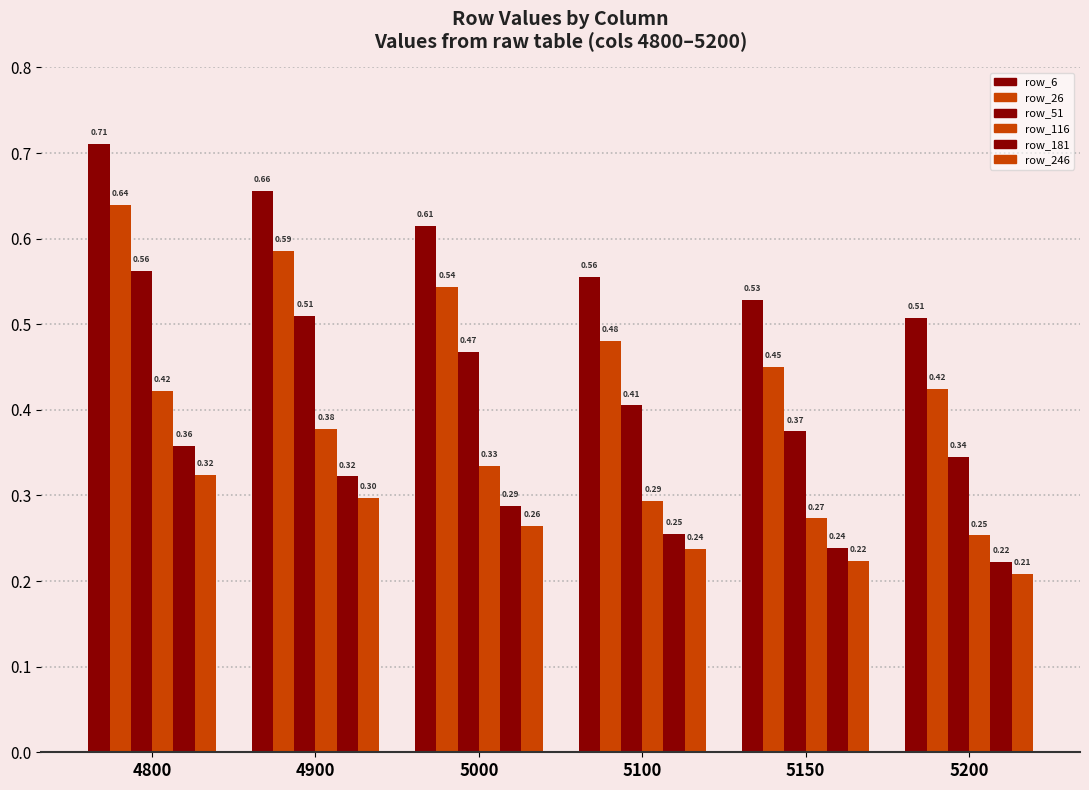

How many distinct data groups are displayed?

6